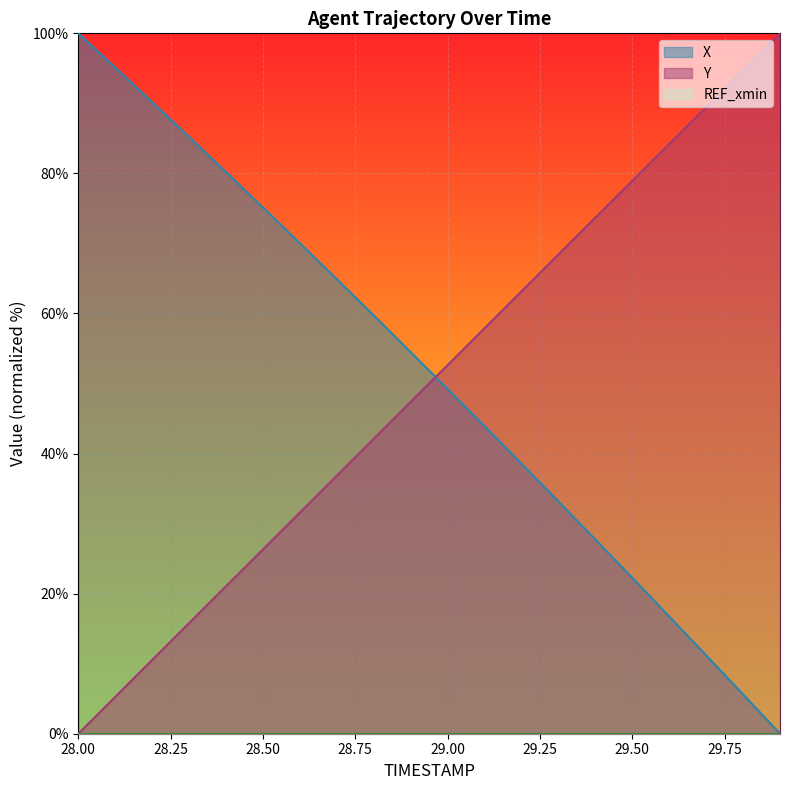

Read the Y value at 28.9.

47.4